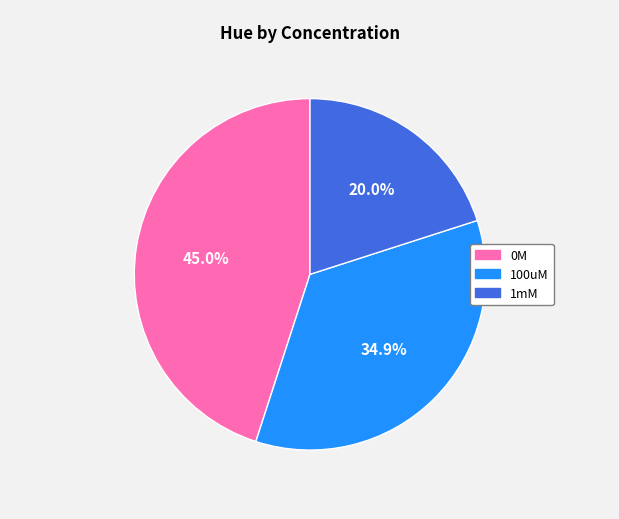

Which slice is the largest?

0M